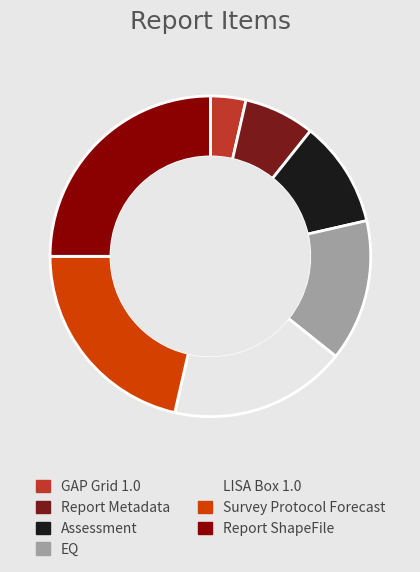

What is the smallest slice in the pie chart?

GAP Grid 1.0